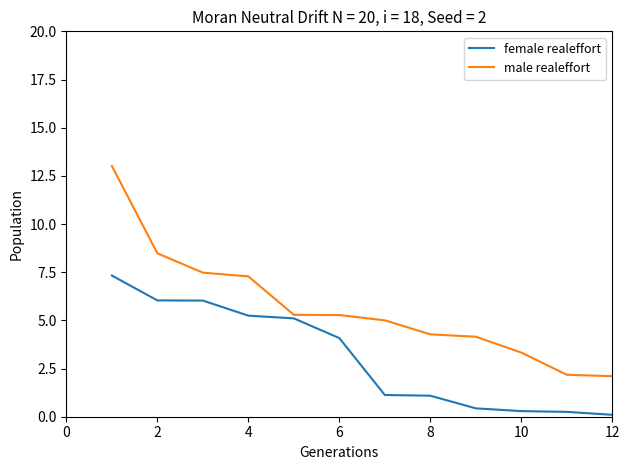

Which series has the largest total across all categories?

male realeffort